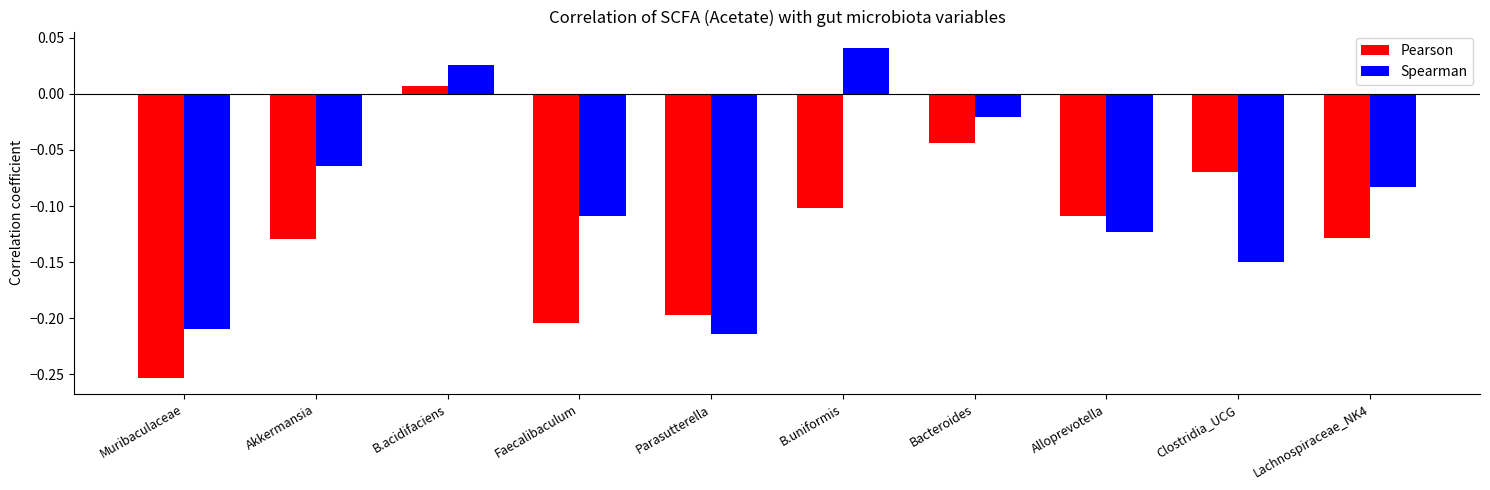

What is the difference between the maximum and minimum values in the Pearson series?

0.3